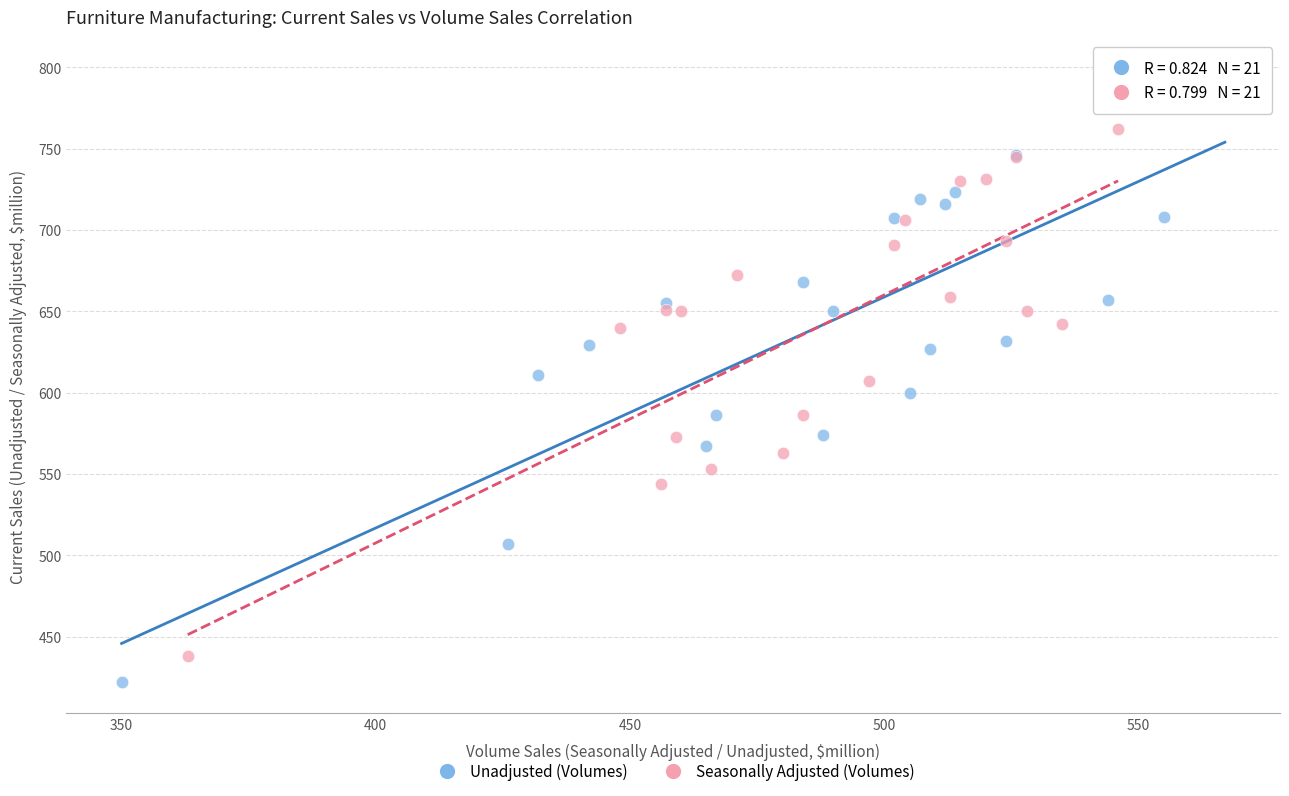

Which series has the largest Y range (max minus min)?

Unadjusted (Volumes)